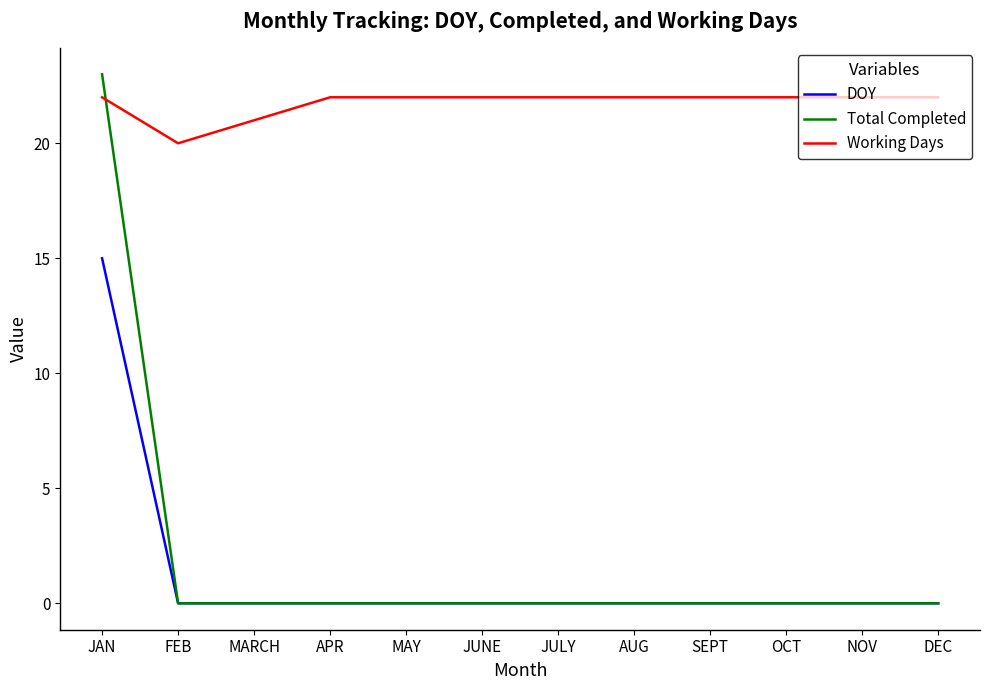

What is the difference between the highest and lowest values at MAY?

22